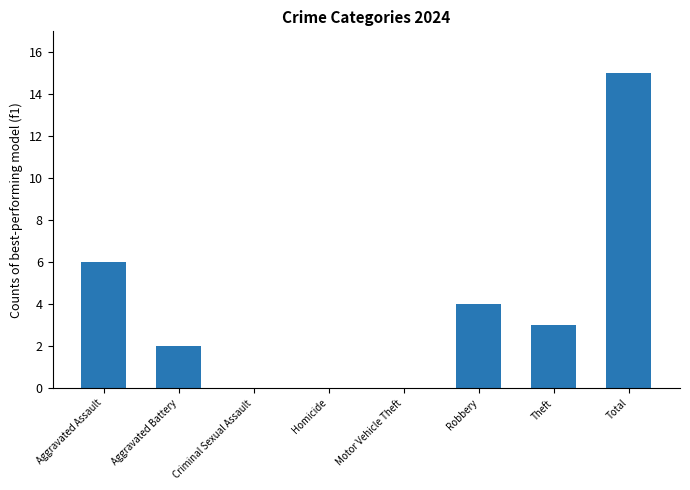

The chart shows a value of 7 at Motor Vehicle Theft. True or false?

False